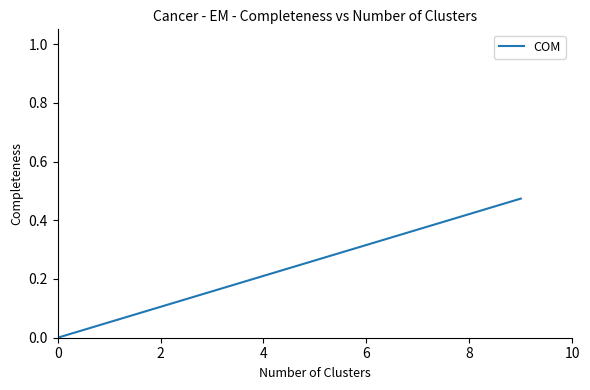

Count the number of values greater than 0.

9